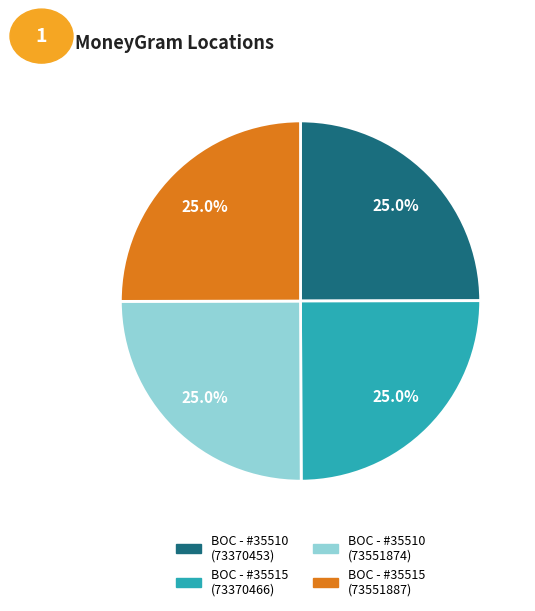

How many segments does this pie chart have?

4